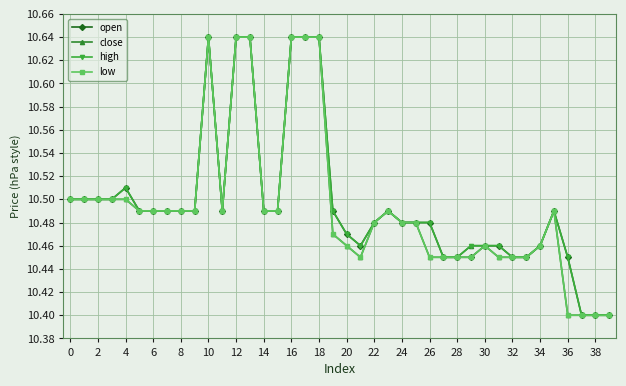

Count the open values in the range 10 to 11.

40